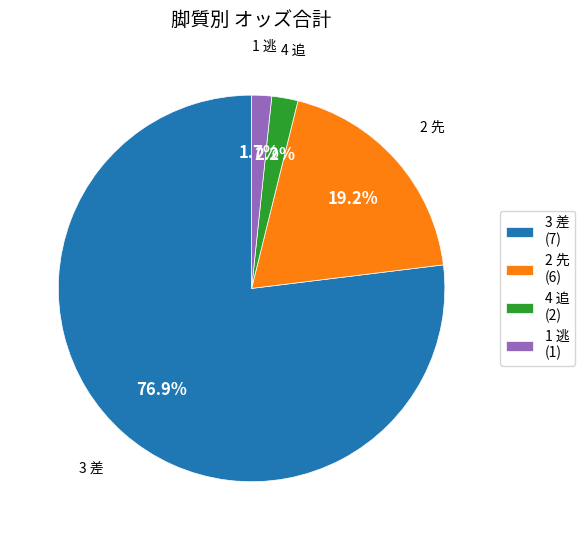

To the nearest percent, what portion does 1 逃 represent?

2%